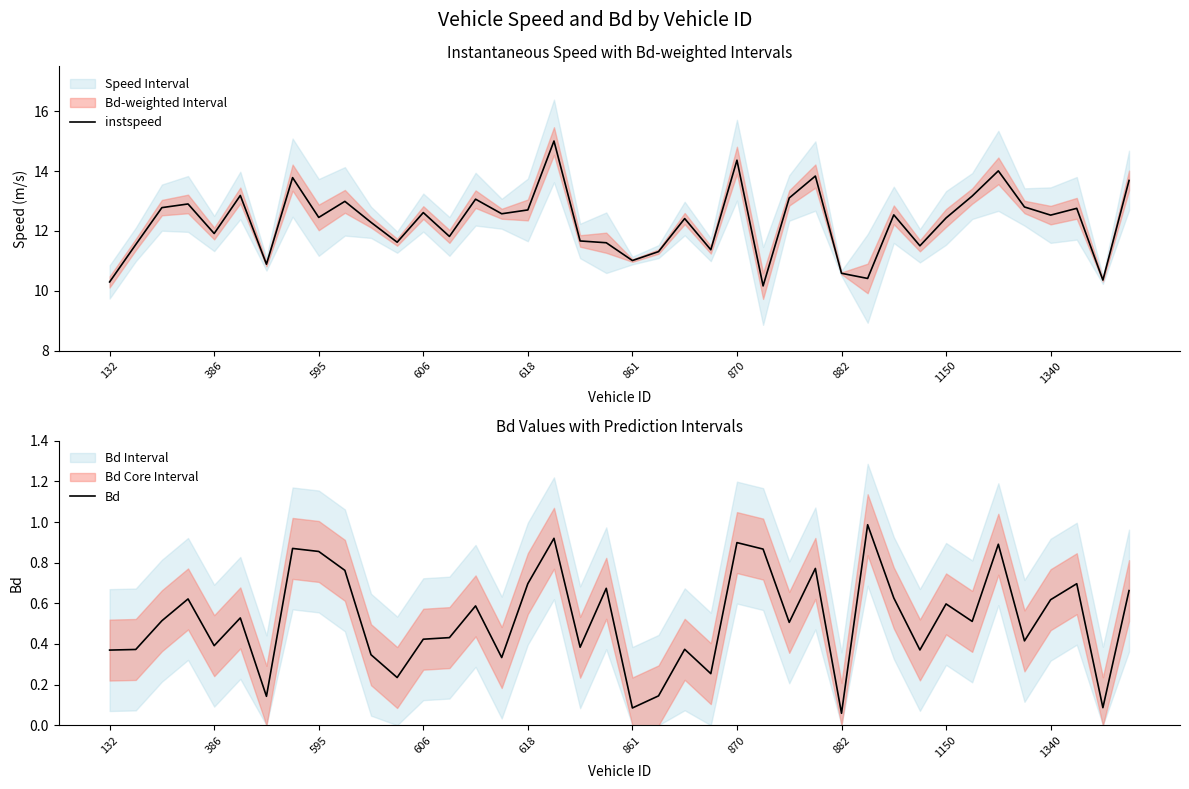

What is the difference between the maximum and minimum values in the instspeed series?

4.8